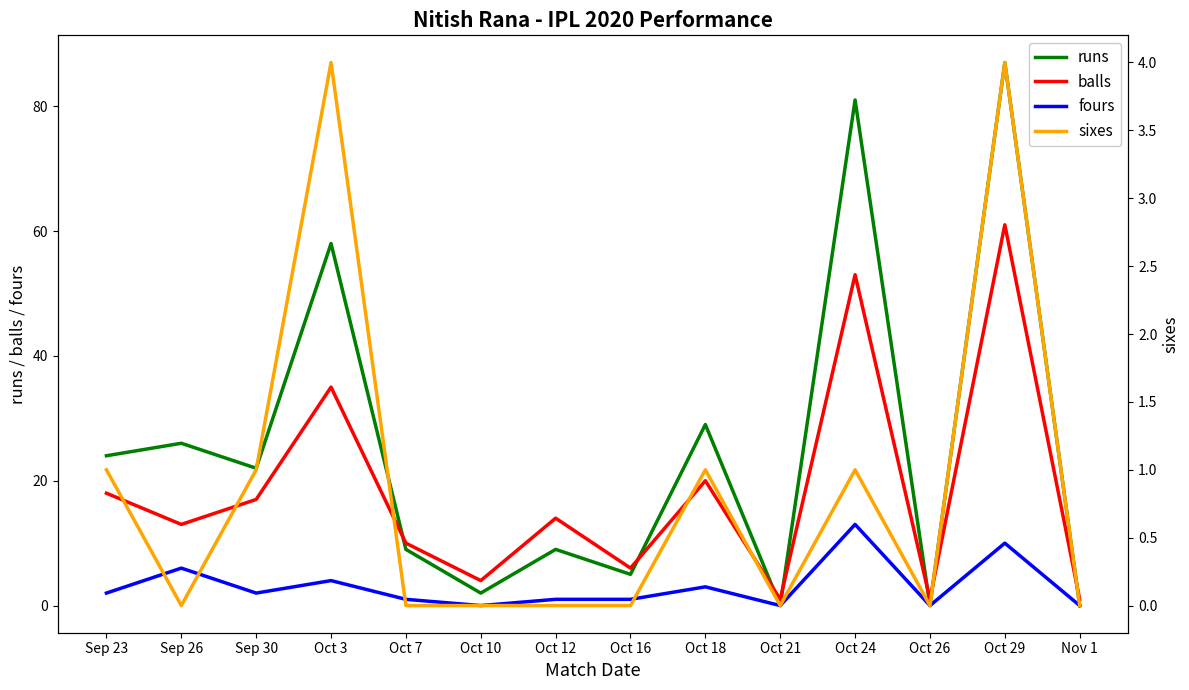

Reading left to right, what are all the values shown in this chart?

runs: 24	26	22	58	9	2	9	5	29	0	81	0	87	0
balls: 18	13	17	35	10	4	14	6	20	1	53	1	61	1
fours: 2	6	2	4	1	0	1	1	3	0	13	0	10	0
sixes: 1	0	1	4	0	0	0	0	1	0	1	0	4	0